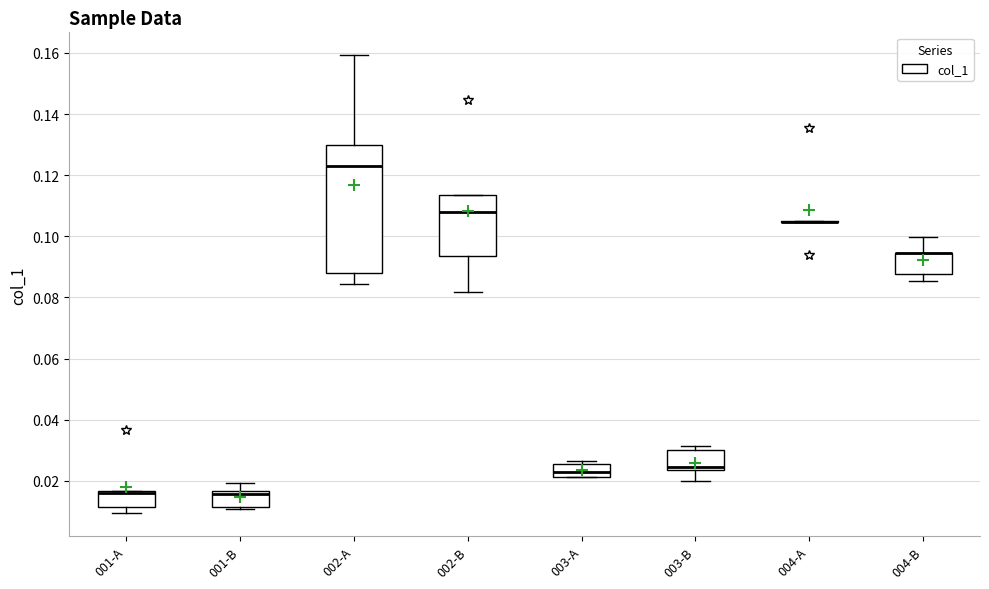

Reading left to right, transcribe this box plot: for each box, give where its median line is, the range the box spans, and where its two whiskers end, as read against the y-axis. The values are not printed on the chart, so give them approximately, as read against the axis.

001-A: median 0.016 (just below the box's upper edge), box 0.012 to 0.016, whiskers 0.010 to 0.016
001-B: median 0.016 (just below the box's upper edge), box 0.012 to 0.016, whiskers 0.010 to 0.020
002-A: median 0.122, box 0.088 to 0.130, whiskers 0.084 to 0.160
002-B: median 0.108, box 0.094 to 0.114, whiskers 0.082 to 0.114
003-A: median 0.022 (inside the box), box 0.022 to 0.026, whiskers 0.022 to 0.026 (just above the box's upper edge)
003-B: median 0.024 (just above the box's lower edge), box 0.024 to 0.030, whiskers 0.020 to 0.032
004-A: box collapsed to a line at 0.104, whiskers 0.104 to 0.106
004-B: median 0.094 (drawn on the box's upper edge), box 0.088 to 0.094, whiskers 0.086 to 0.100